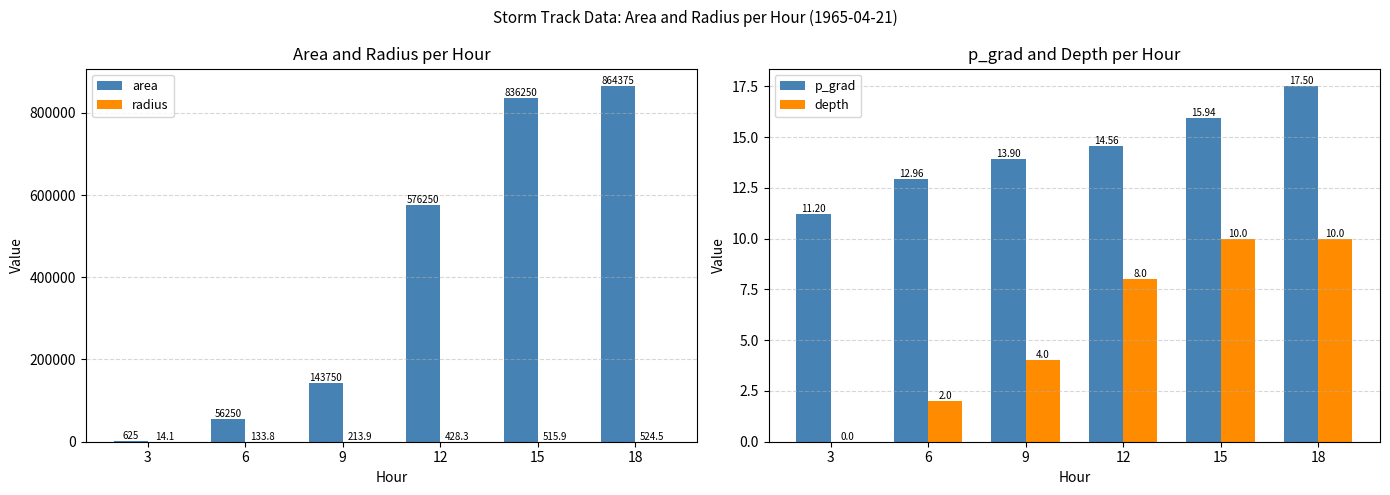

At which label is radius closest to 269?

9